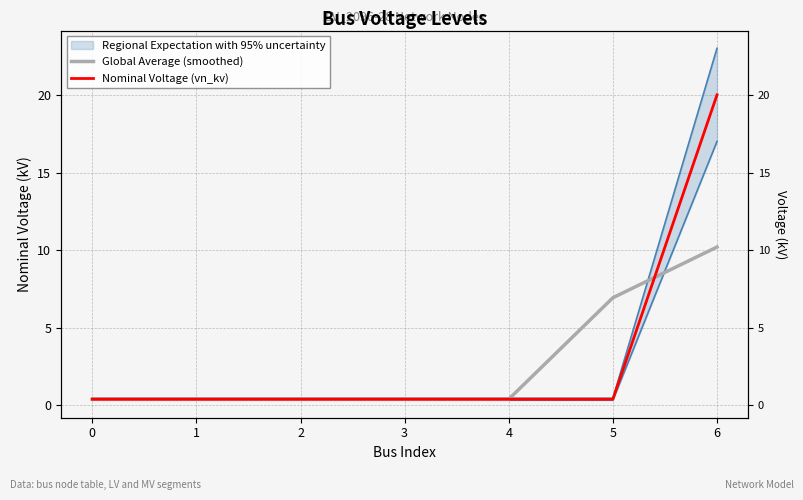

Reading left to right, list all the values displayed in this chart.

Global Average (smoothed): 0.4	0.4	0.4	0.4	0.4	6.9	10.2
Nominal Voltage (vn_kv): 0.4	0.4	0.4	0.4	0.4	0.4	20.0